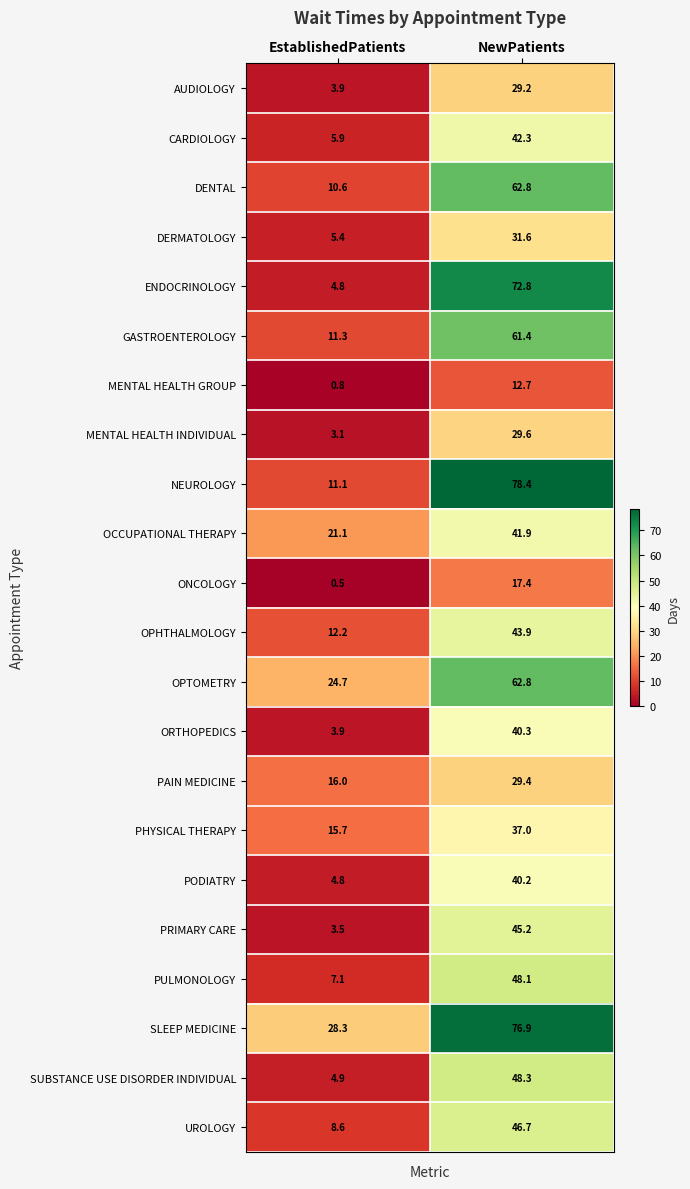

What is the sum of all PAIN MEDICINE values?

45.4